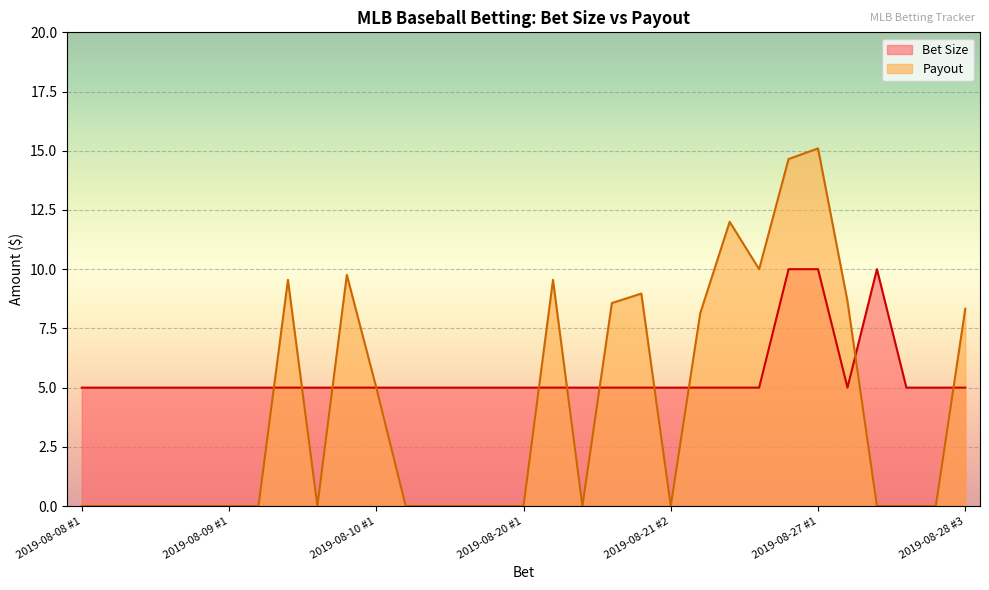

At 2019-08-21 #3, list the series in order from largest to smallest.

Payout, Bet Size